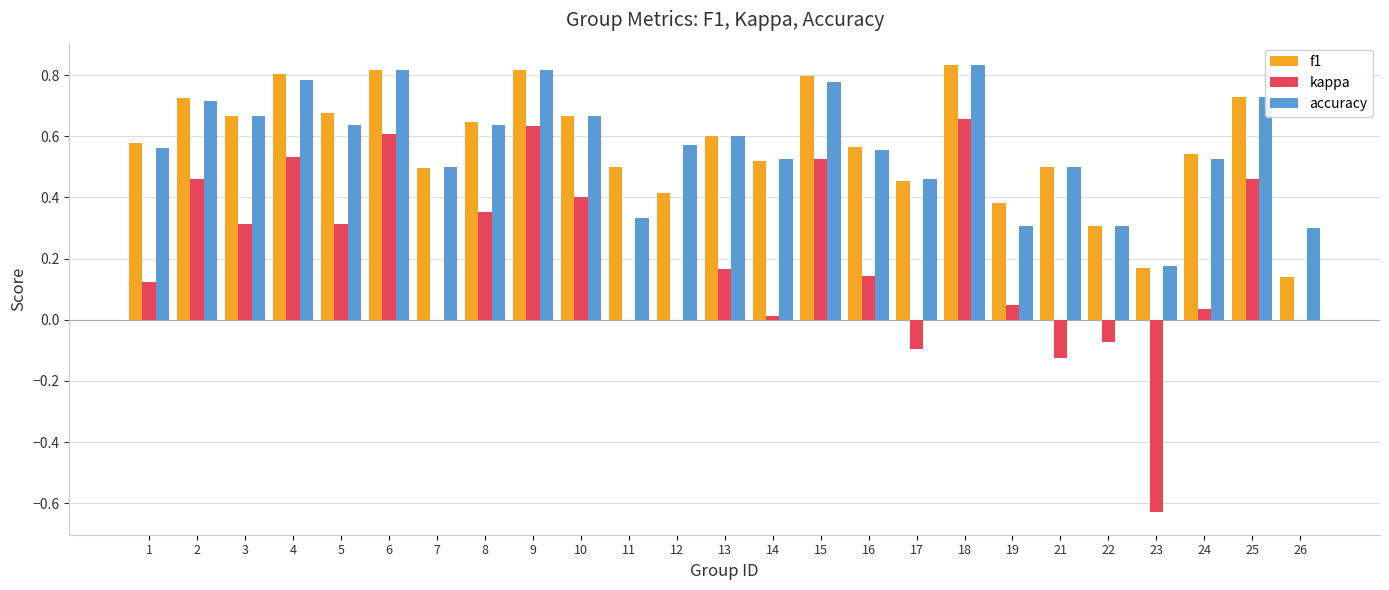

Is the value of f1 at 2 greater than the value of kappa at 8?

Yes